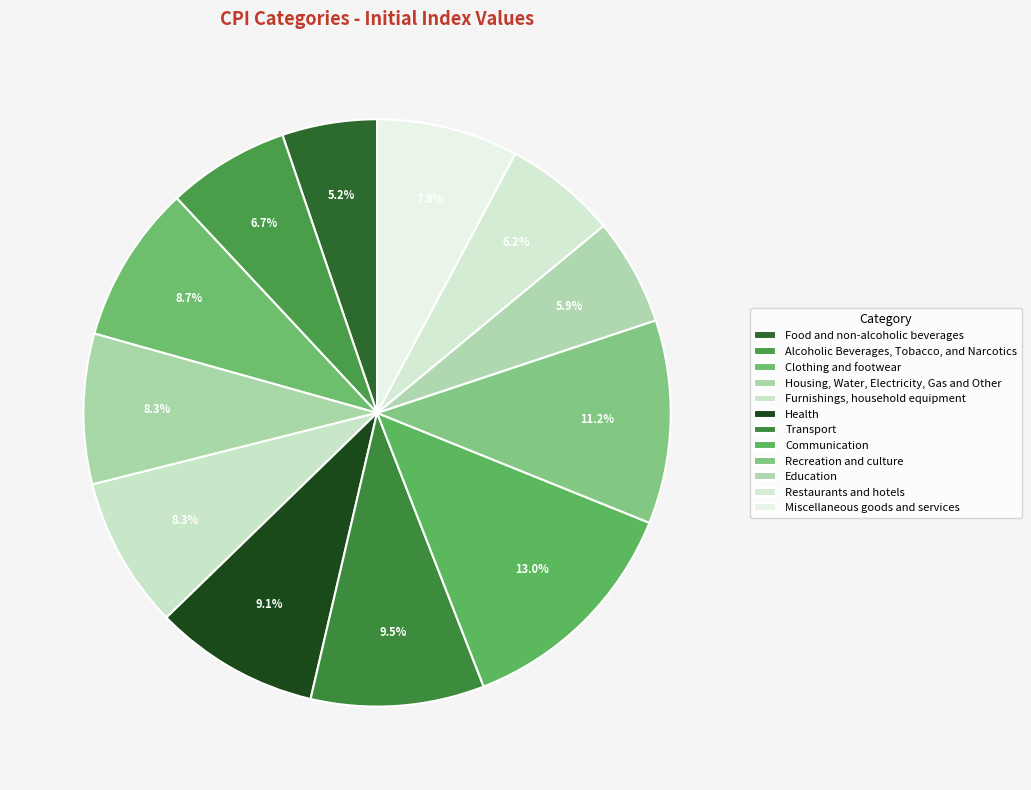

Is it true that Clothing and footwear is 2% of the pie?

False